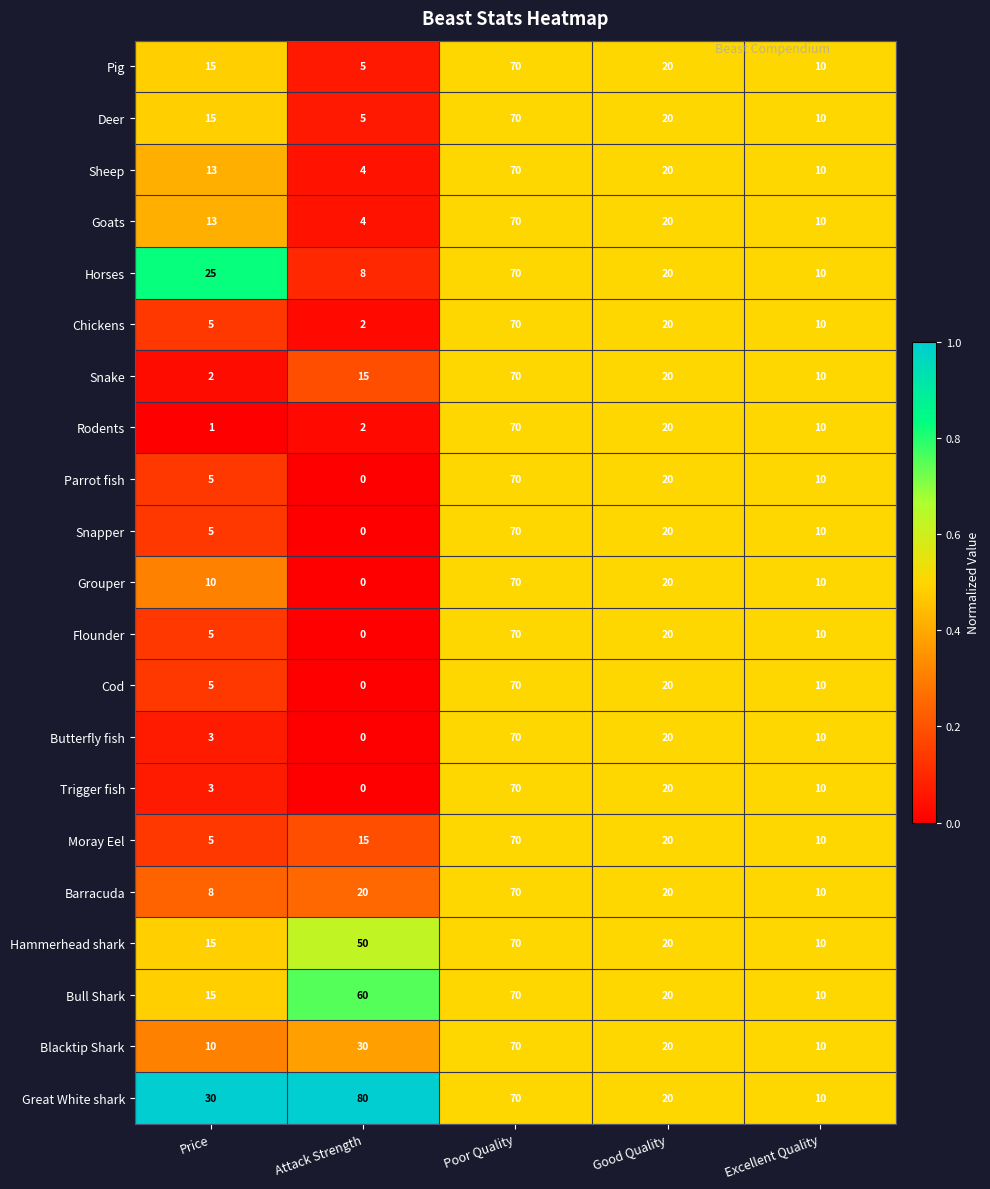

Which category has the lowest value in the Great White shark series?

Excellent Quality